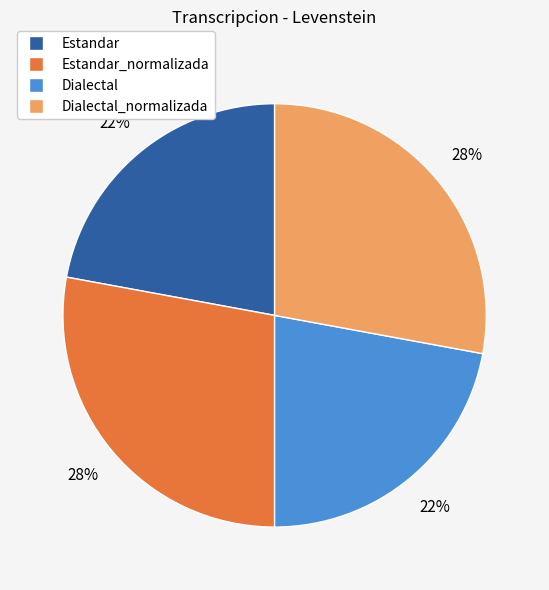

Is it true that Dialectal is 22% of the pie?

True